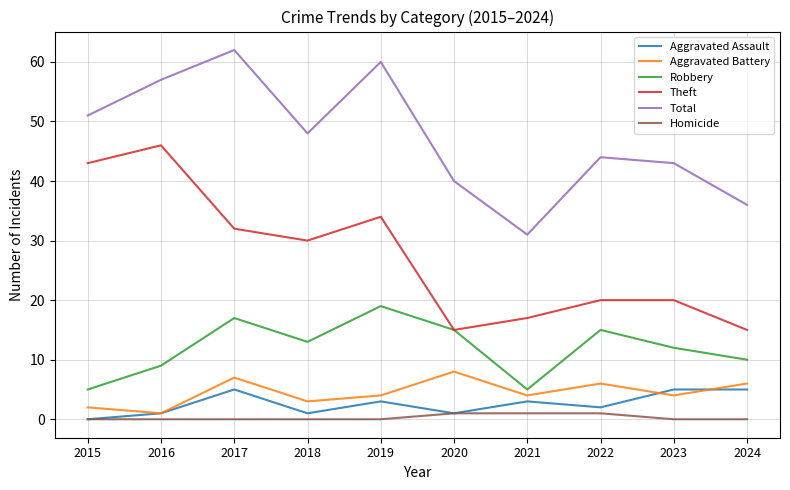

Where is Robbery nearest to the value 12?

2023